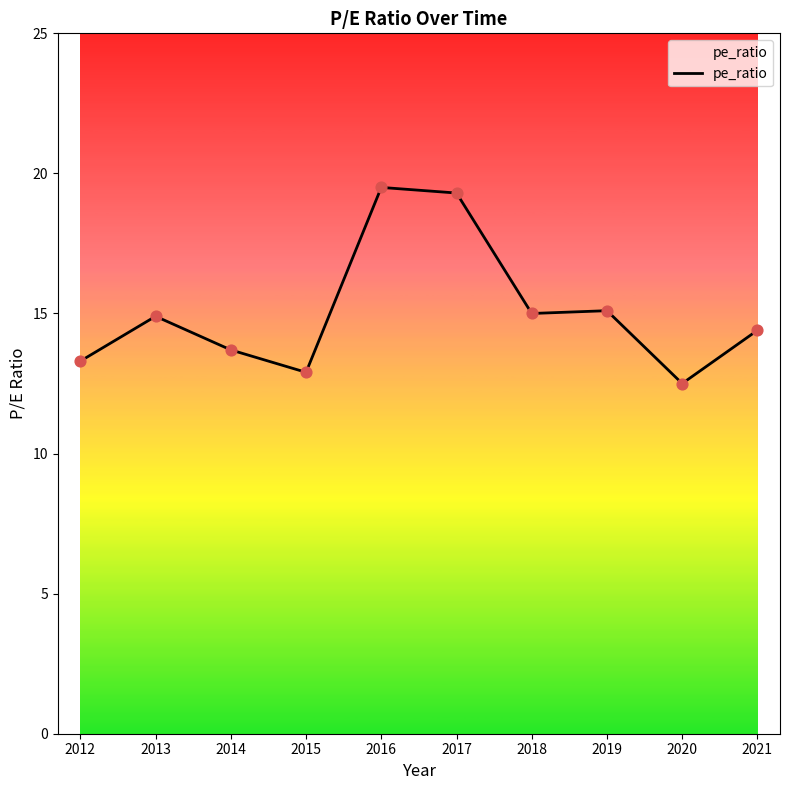

Which has a higher value, 2020 or 2015?

2015